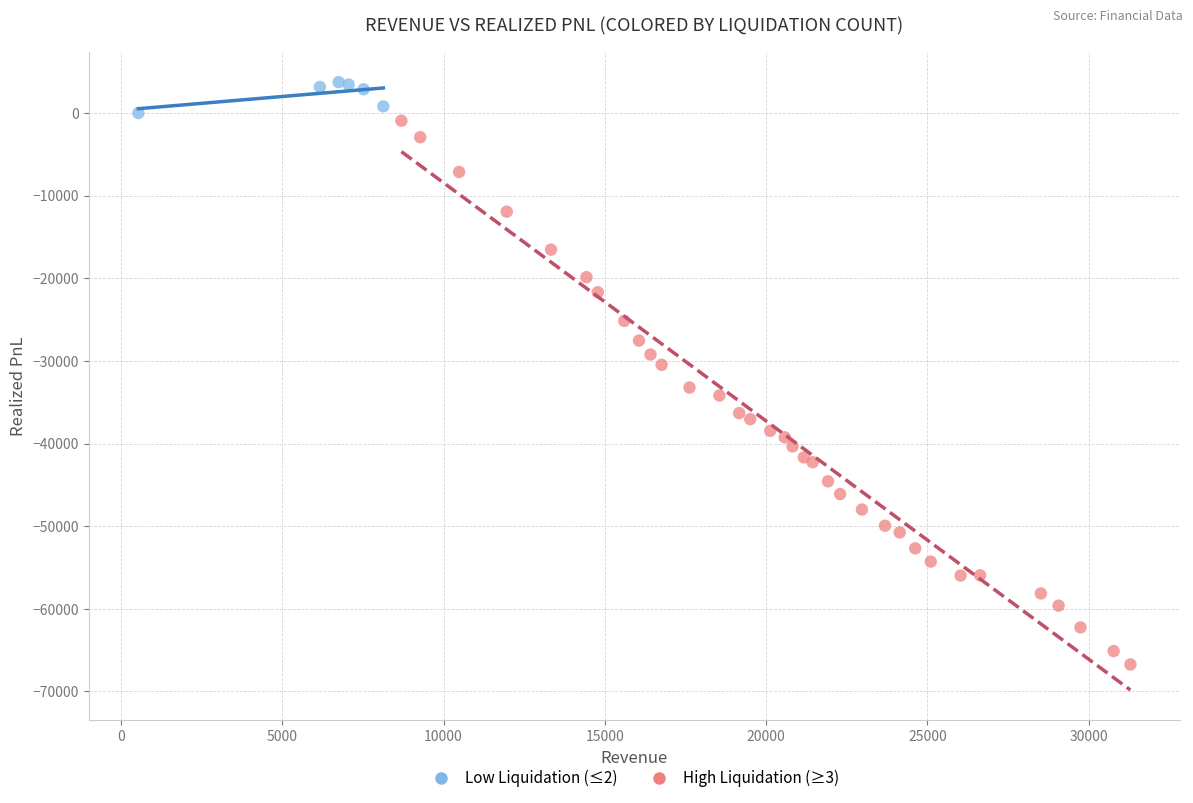

Which series reaches the maximum Y coordinate?

Low Liquidation (≤2)